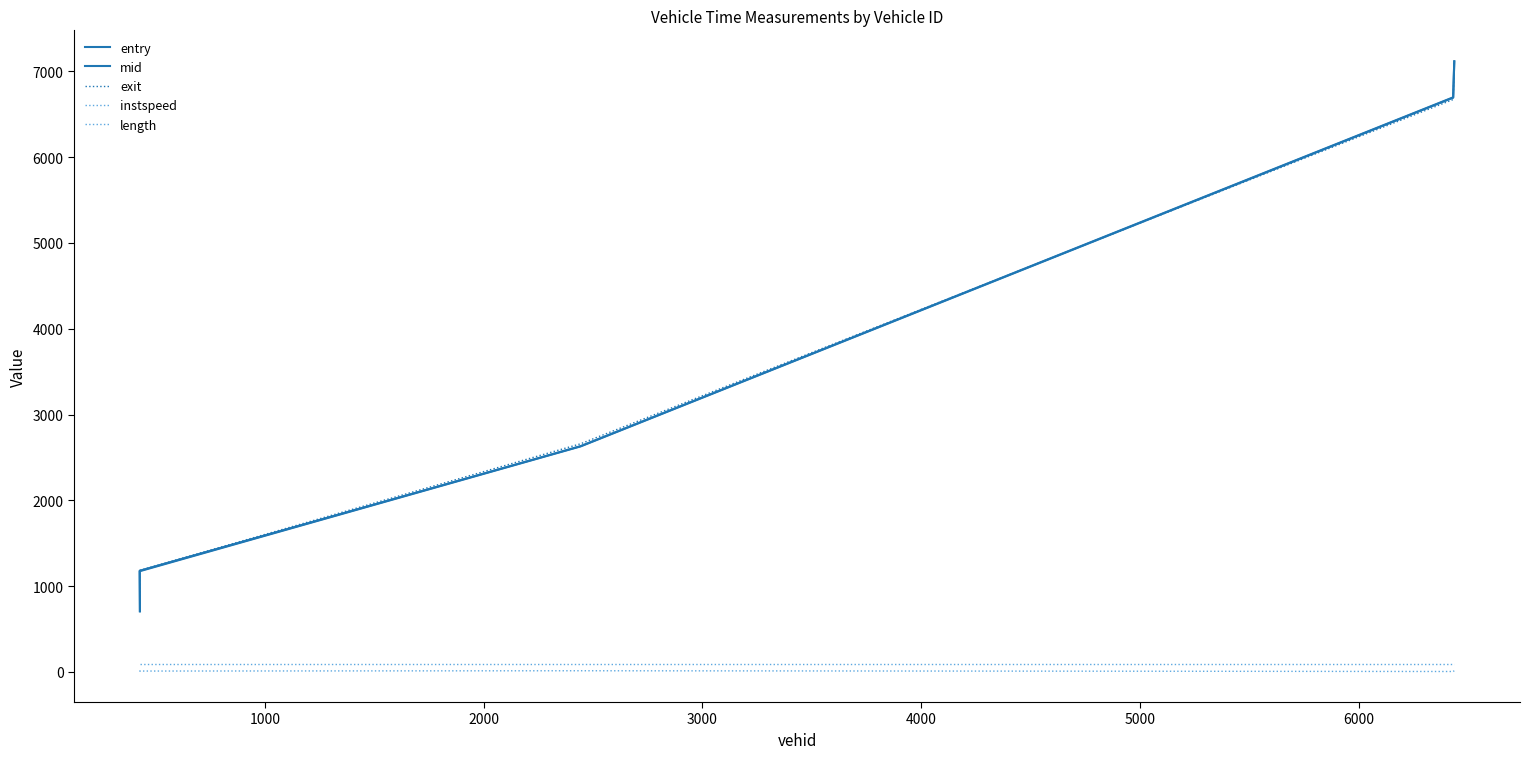

Reading right to left, transcribe all the data shown in this chart.

entry: 7113.7	6693.1	2628.2	1173.9	705.0
mid: 7118.3	6697.3	2631.3	1179.4	709.6
exit: 7122.1	6671.4	2658.8	1183.7	711.9
instspeed: 13.9	5.0	13.7	10.1	14.2
length: 90.9	90.9	90.9	90.9	90.9